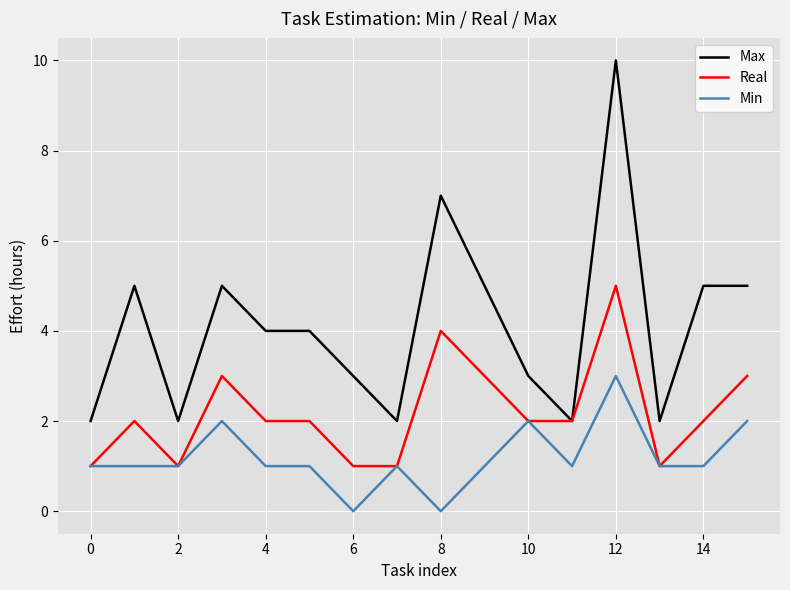

Is this an area chart (filled region under the line)?

No